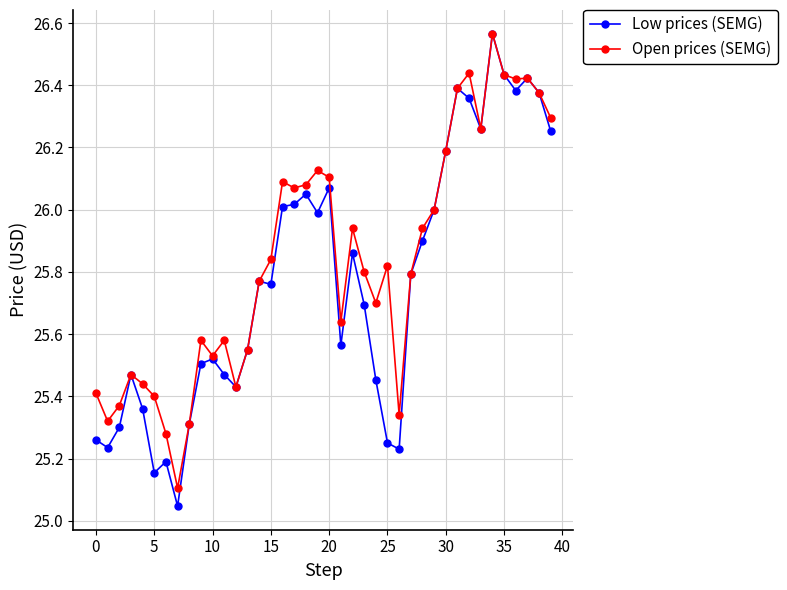

List the series in order of their overall mean, lowest first.

Low prices (SEMG), Open prices (SEMG)